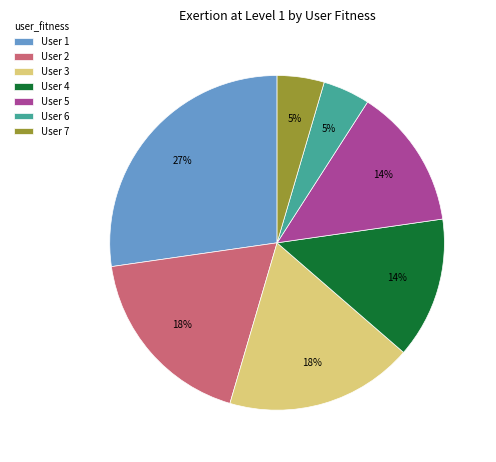

How many segments does this pie chart have?

7